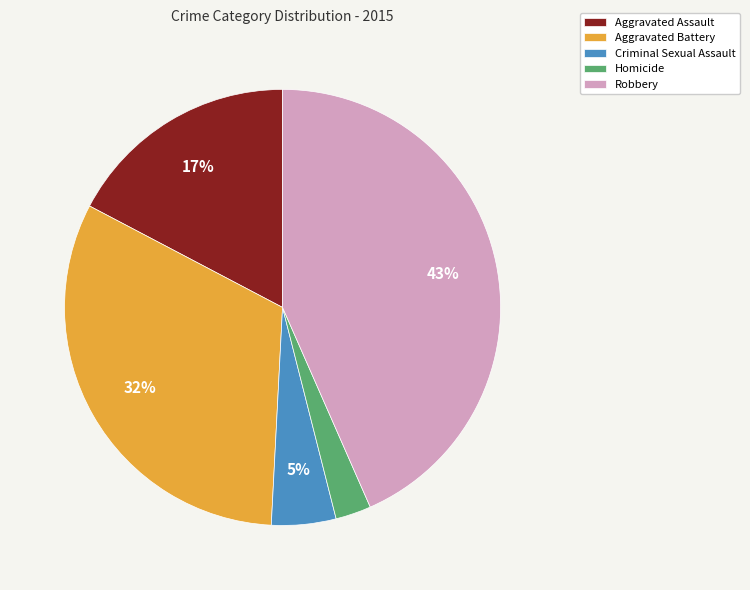

What is the smallest slice in the pie chart?

Homicide